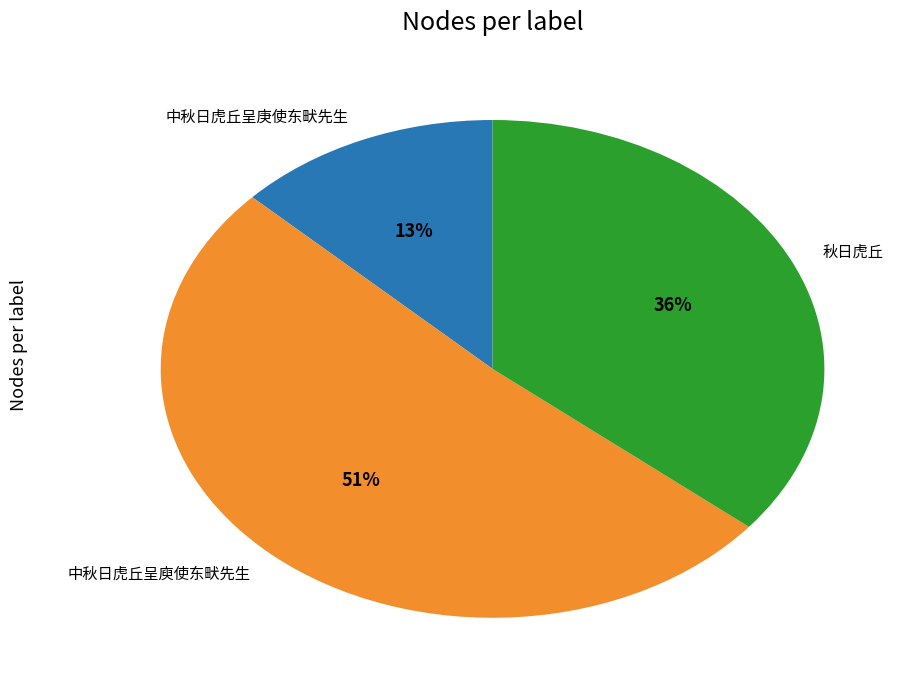

What percentage is the 秋日虎丘 slice, to the nearest percent?

36%